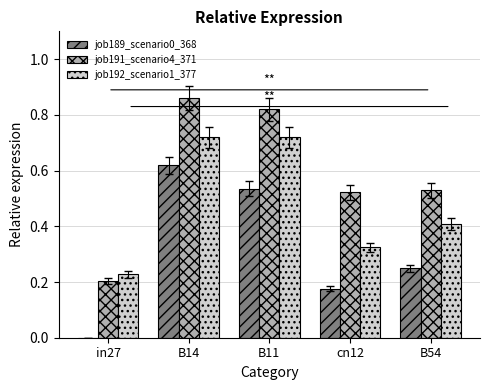

Is it true that job189_scenario0_368 equals 0.4 at in27?

False